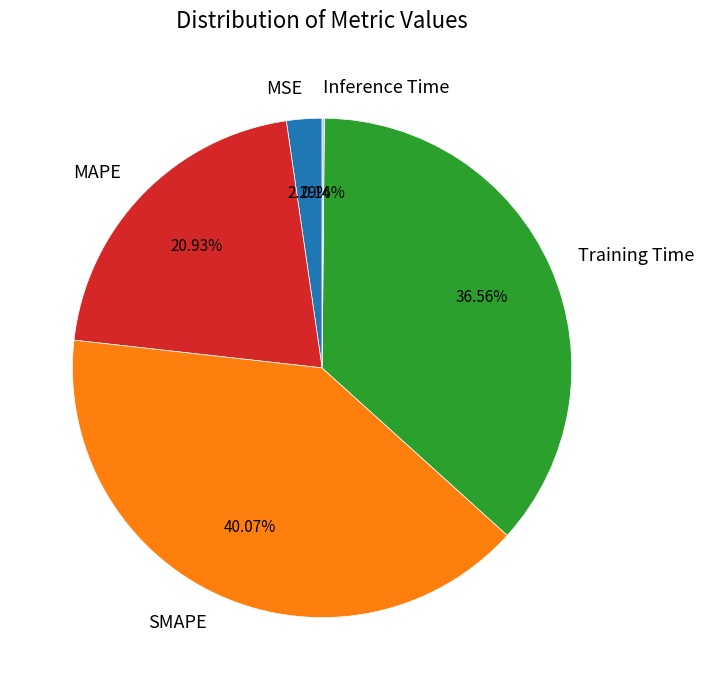

Do Training Time and MSE together represent more than half of the pie?

No